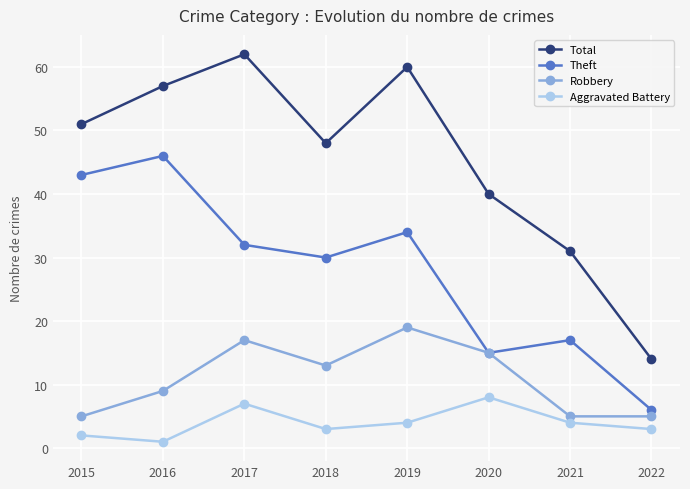

Rank the series at 2015 from highest to lowest value.

Total, Theft, Robbery, Aggravated Battery